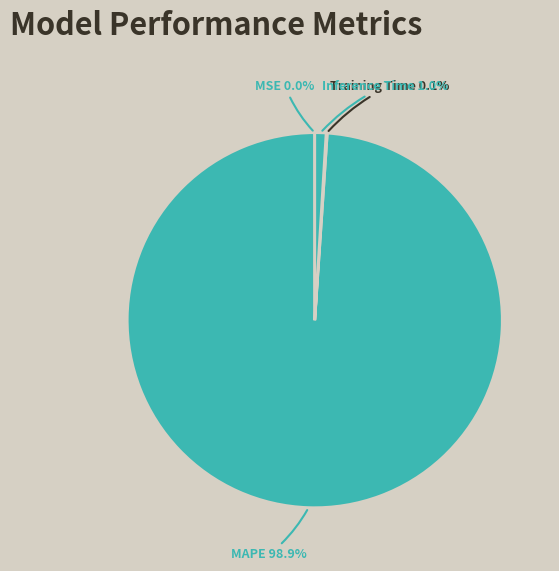

To the nearest percent, what percentage of the pie is MAPE?

99%